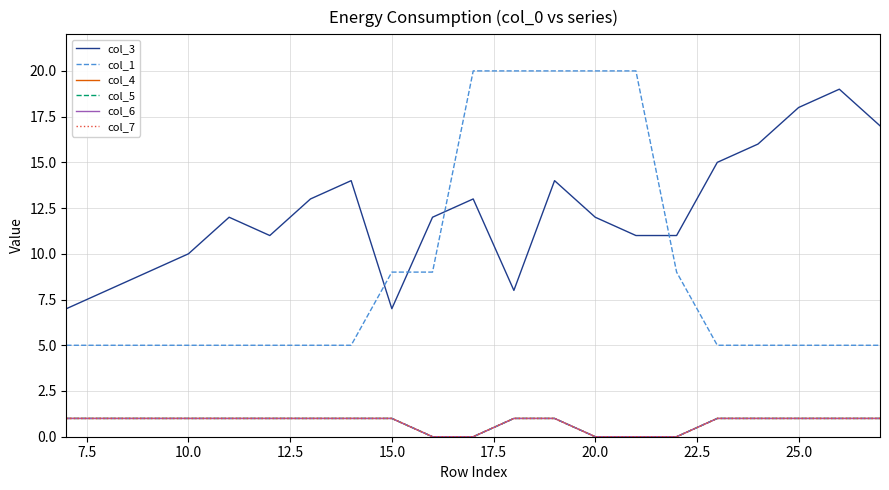

What is the value of the col_5 point at the 3rd from the left?

1